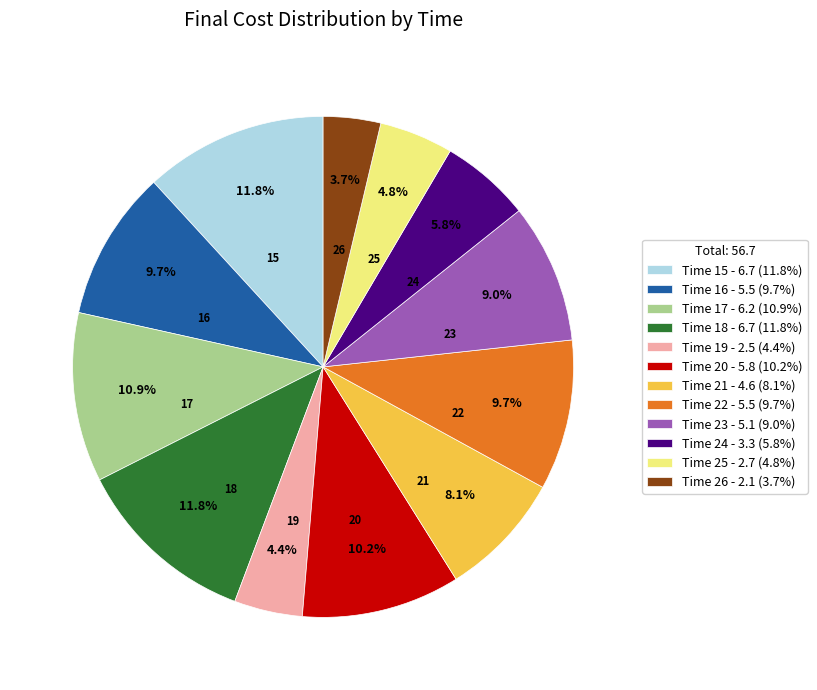

Which has a higher value, Time 19 - 2.5 (4.4%) or Time 22 - 5.5 (9.7%)?

Time 22 - 5.5 (9.7%)